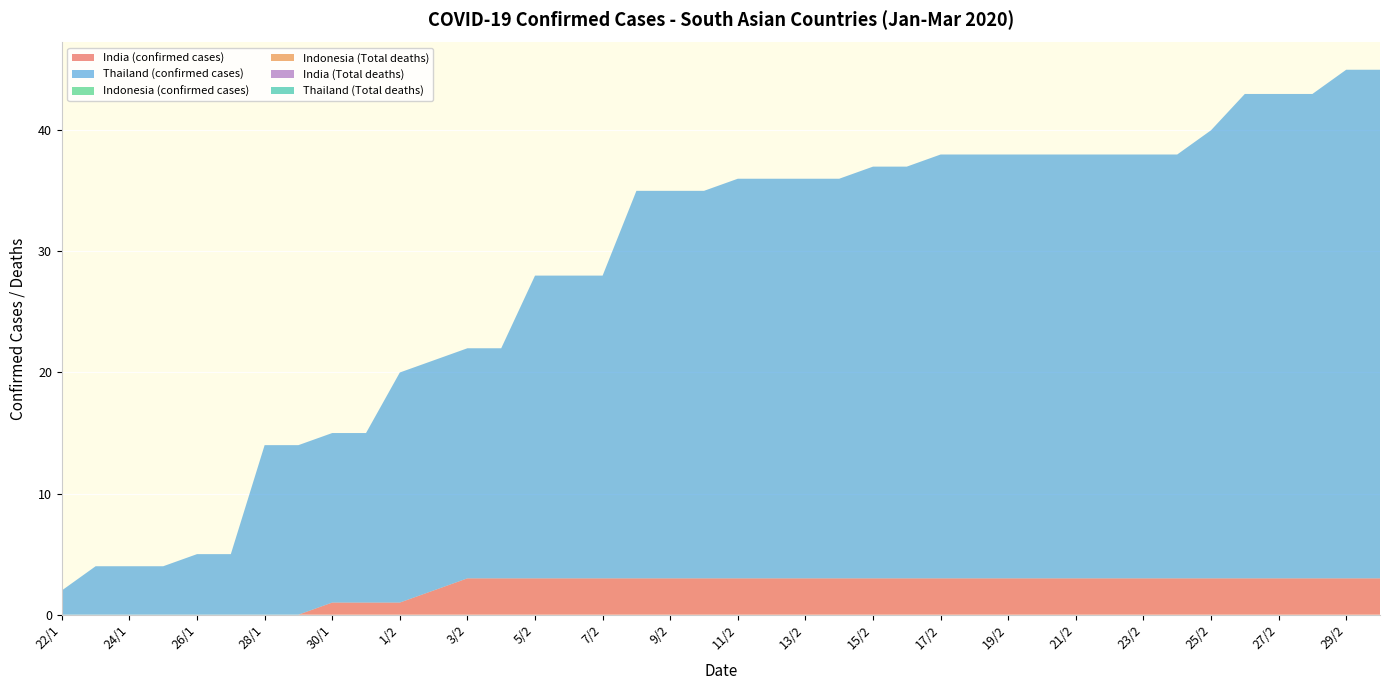

Reading left to right, list all the values displayed in this chart.

India (confirmed cases): 22/1=0	23/1=0	24/1=0	25/1=0	26/1=0	27/1=0	28/1=0	29/1=0	30/1=1	31/1=1	1/2=1	2/2=2	3/2=3	4/2=3	5/2=3	6/2=3	7/2=3	8/2=3	9/2=3	10/2=3	11/2=3	12/2=3	13/2=3	14/2=3	15/2=3	16/2=3	17/2=3	18/2=3	19/2=3	20/2=3	21/2=3	22/2=3	23/2=3	24/2=3	25/2=3	26/2=3	27/2=3	28/2=3	29/2=3	1/3=3
Thailand (confirmed cases): 22/1=2	23/1=4	24/1=4	25/1=4	26/1=5	27/1=5	28/1=14	29/1=14	30/1=14	31/1=14	1/2=19	2/2=19	3/2=19	4/2=19	5/2=25	6/2=25	7/2=25	8/2=32	9/2=32	10/2=32	11/2=33	12/2=33	13/2=33	14/2=33	15/2=34	16/2=34	17/2=35	18/2=35	19/2=35	20/2=35	21/2=35	22/2=35	23/2=35	24/2=35	25/2=37	26/2=40	27/2=40	28/2=40	29/2=42	1/3=42
Indonesia (confirmed cases): 22/1=0	23/1=0	24/1=0	25/1=0	26/1=0	27/1=0	28/1=0	29/1=0	30/1=0	31/1=0	1/2=0	2/2=0	3/2=0	4/2=0	5/2=0	6/2=0	7/2=0	8/2=0	9/2=0	10/2=0	11/2=0	12/2=0	13/2=0	14/2=0	15/2=0	16/2=0	17/2=0	18/2=0	19/2=0	20/2=0	21/2=0	22/2=0	23/2=0	24/2=0	25/2=0	26/2=0	27/2=0	28/2=0	29/2=0	1/3=0
Indonesia (Total deaths): 22/1=0	23/1=0	24/1=0	25/1=0	26/1=0	27/1=0	28/1=0	29/1=0	30/1=0	31/1=0	1/2=0	2/2=0	3/2=0	4/2=0	5/2=0	6/2=0	7/2=0	8/2=0	9/2=0	10/2=0	11/2=0	12/2=0	13/2=0	14/2=0	15/2=0	16/2=0	17/2=0	18/2=0	19/2=0	20/2=0	21/2=0	22/2=0	23/2=0	24/2=0	25/2=0	26/2=0	27/2=0	28/2=0	29/2=0	1/3=0
India (Total deaths): 22/1=0	23/1=0	24/1=0	25/1=0	26/1=0	27/1=0	28/1=0	29/1=0	30/1=0	31/1=0	1/2=0	2/2=0	3/2=0	4/2=0	5/2=0	6/2=0	7/2=0	8/2=0	9/2=0	10/2=0	11/2=0	12/2=0	13/2=0	14/2=0	15/2=0	16/2=0	17/2=0	18/2=0	19/2=0	20/2=0	21/2=0	22/2=0	23/2=0	24/2=0	25/2=0	26/2=0	27/2=0	28/2=0	29/2=0	1/3=0
Thailand (Total deaths): 22/1=0	23/1=0	24/1=0	25/1=0	26/1=0	27/1=0	28/1=0	29/1=0	30/1=0	31/1=0	1/2=0	2/2=0	3/2=0	4/2=0	5/2=0	6/2=0	7/2=0	8/2=0	9/2=0	10/2=0	11/2=0	12/2=0	13/2=0	14/2=0	15/2=0	16/2=0	17/2=0	18/2=0	19/2=0	20/2=0	21/2=0	22/2=0	23/2=0	24/2=0	25/2=0	26/2=0	27/2=0	28/2=0	29/2=0	1/3=0